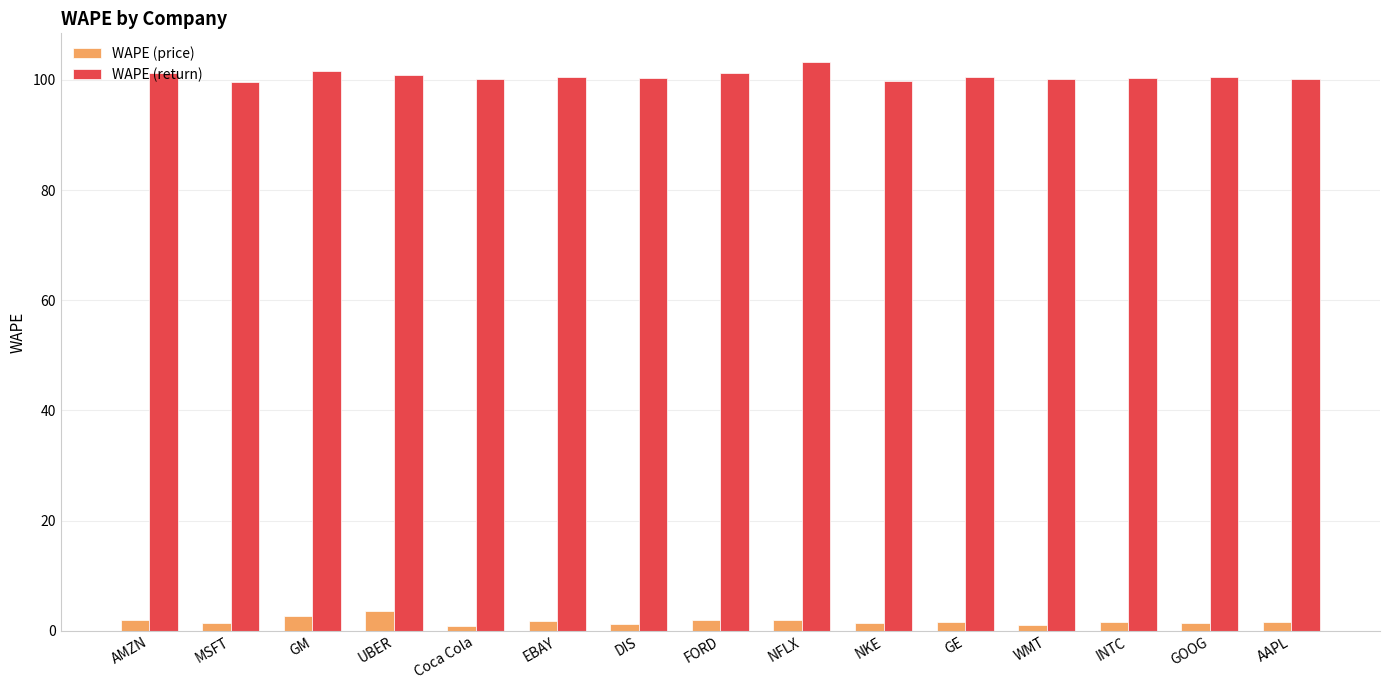

What is the sum of all WAPE (price) values?

26.1